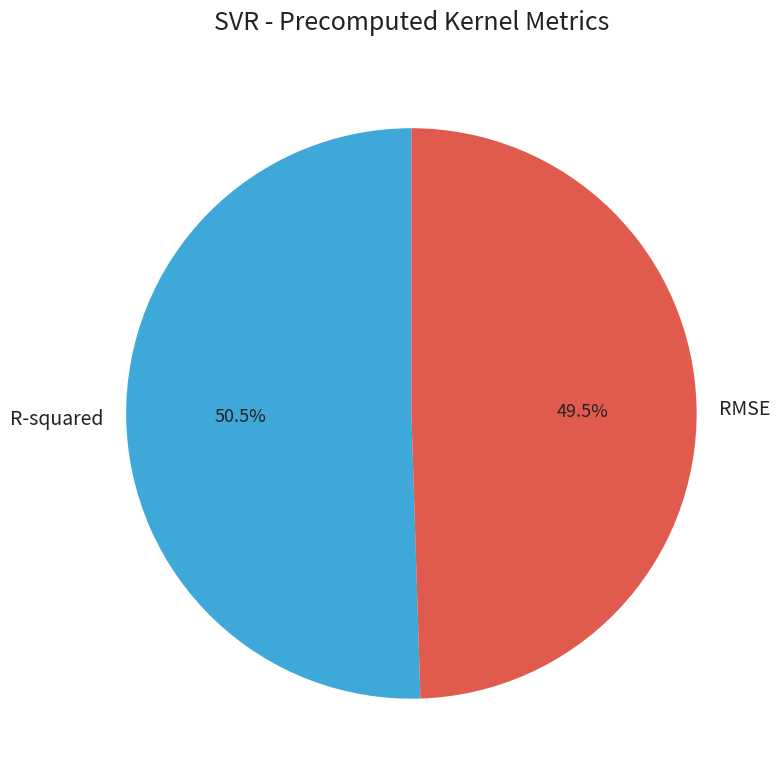

What portion of the pie excludes RMSE?

50.5%